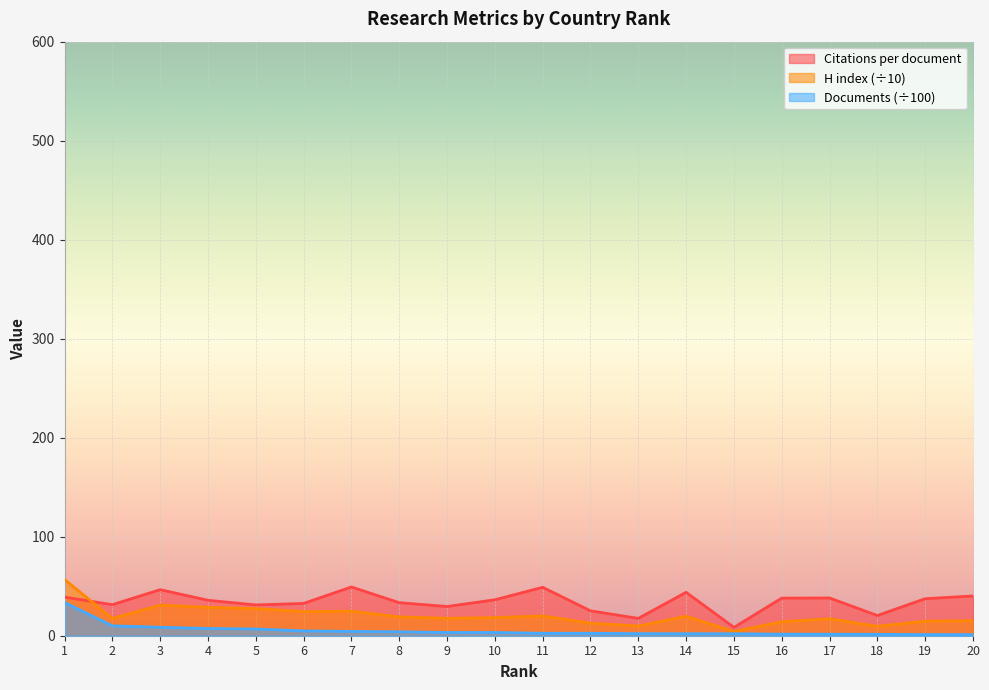

Where do Citations per document and H index first cross each other?

1 and 2